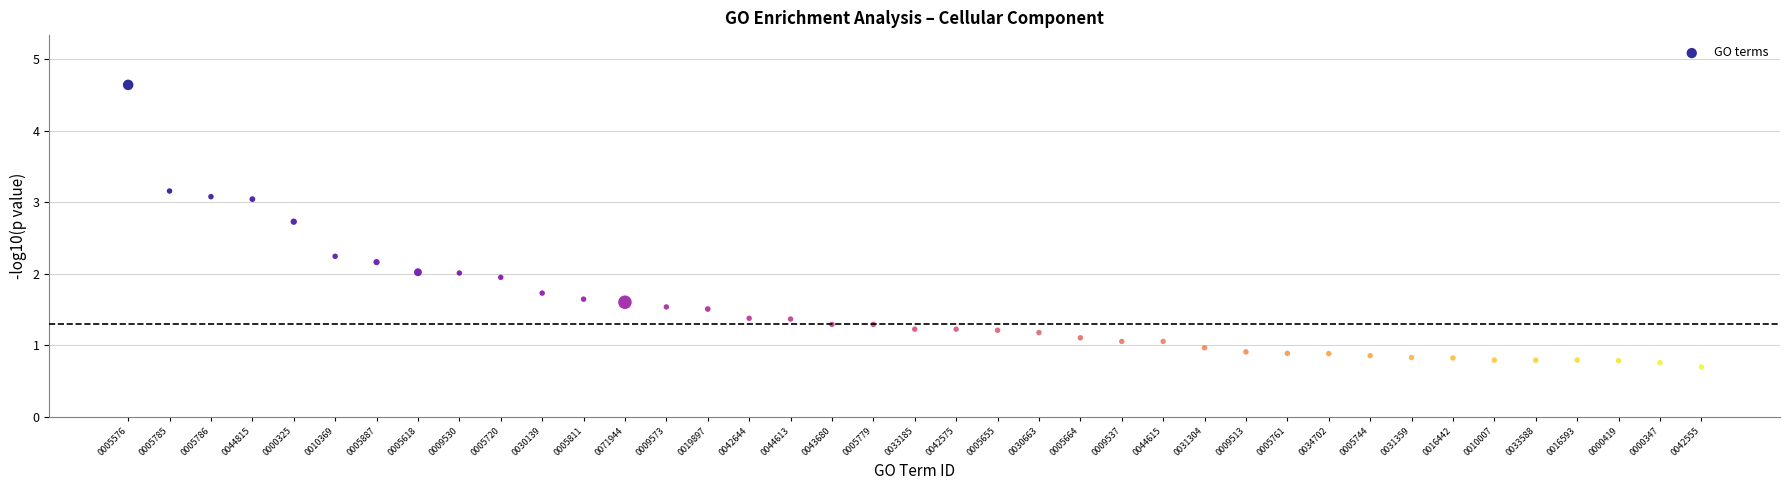

What is the range of Y values (max minus min)?

3.9